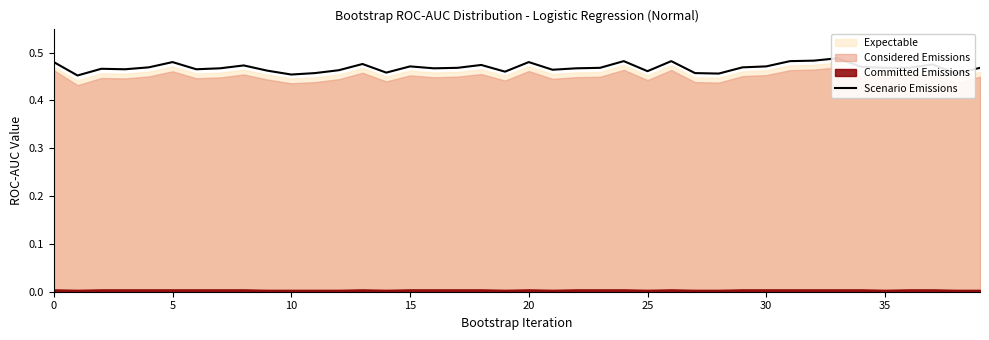

Between 17 and 13, which is larger?

13